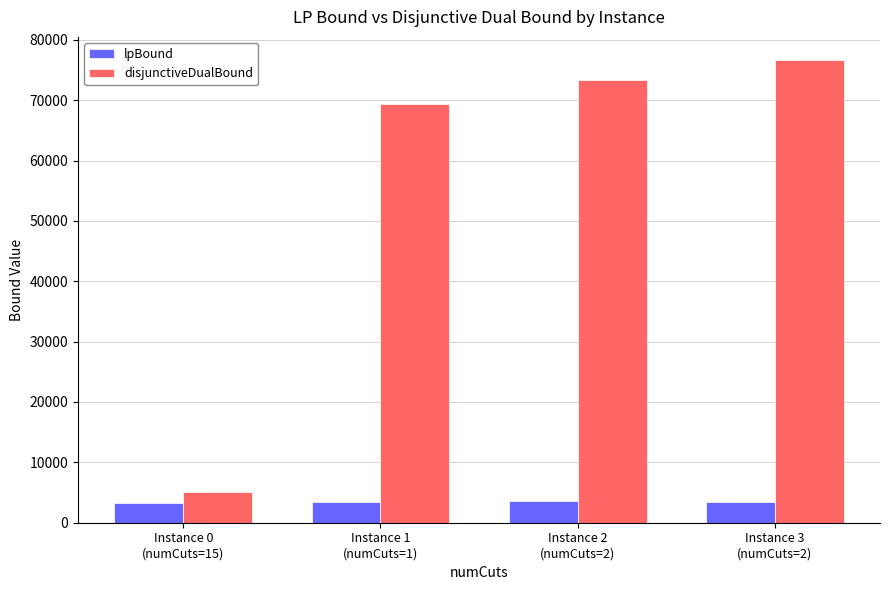

What is the value of the disjunctiveDualBound bar at the 3rd from the left?

73392.9